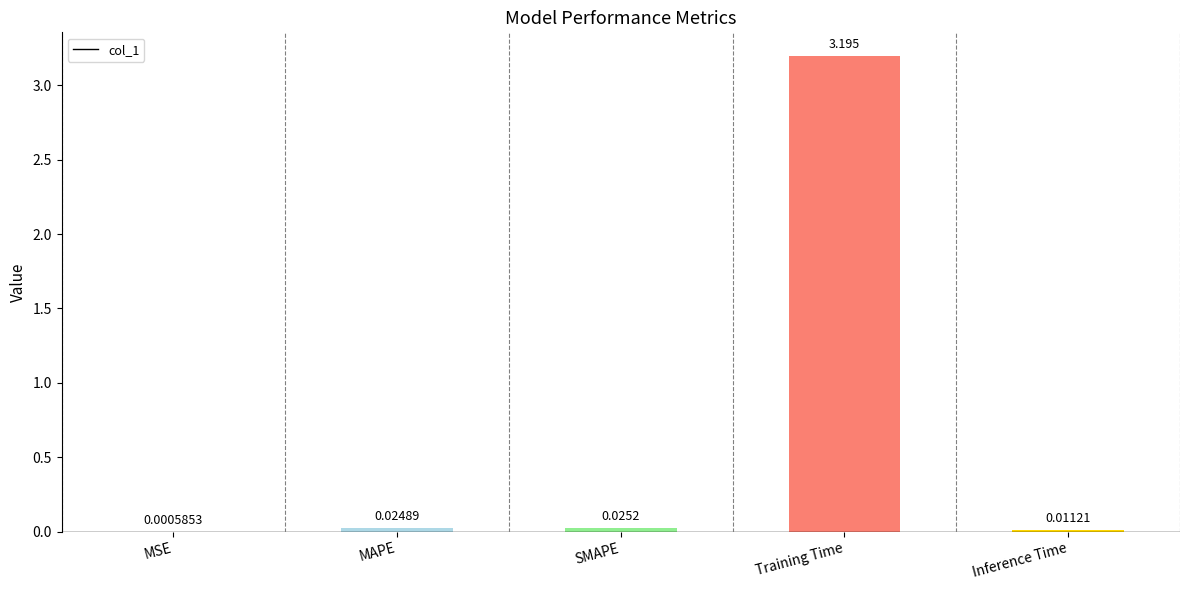

At which category does the chart reach its peak across all series?

Training Time